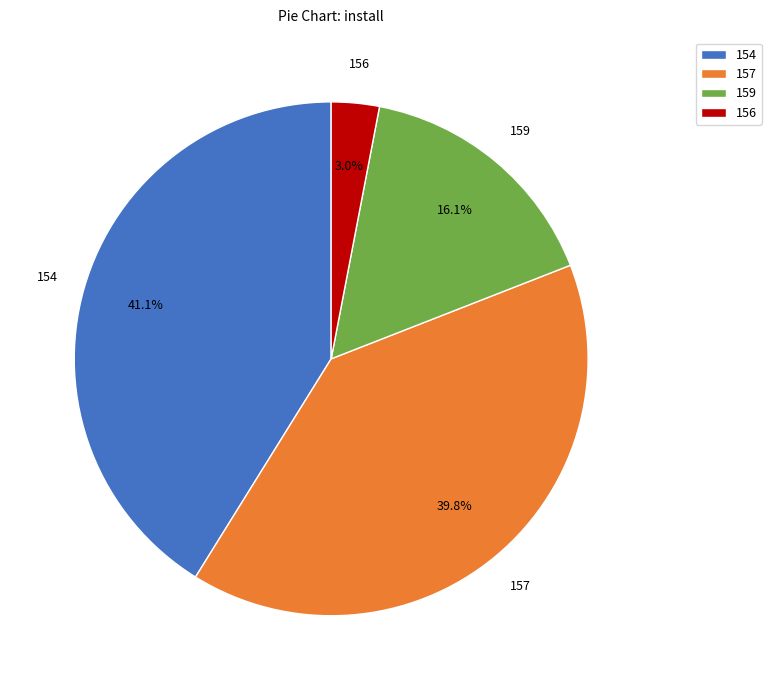

Between 154 and 157, which is larger?

154